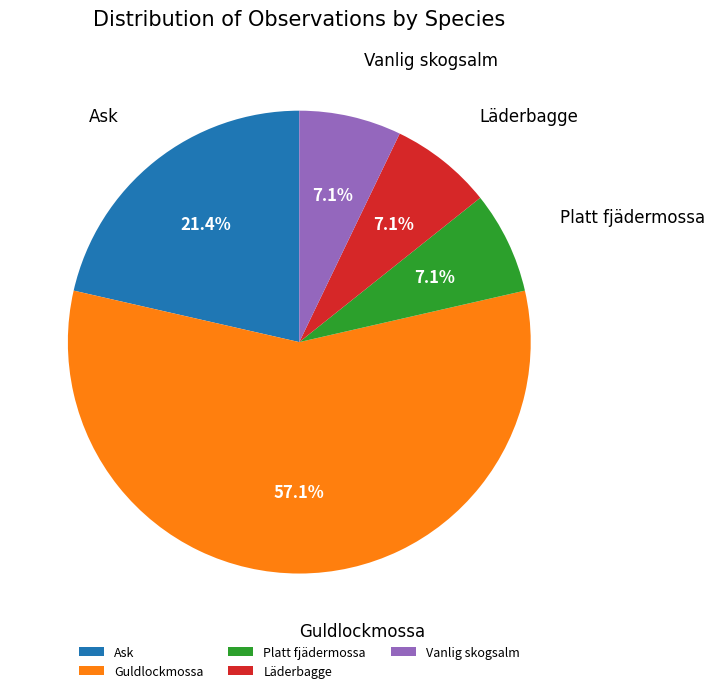

What portion of the pie excludes Vanlig skogsalm?

92.9%